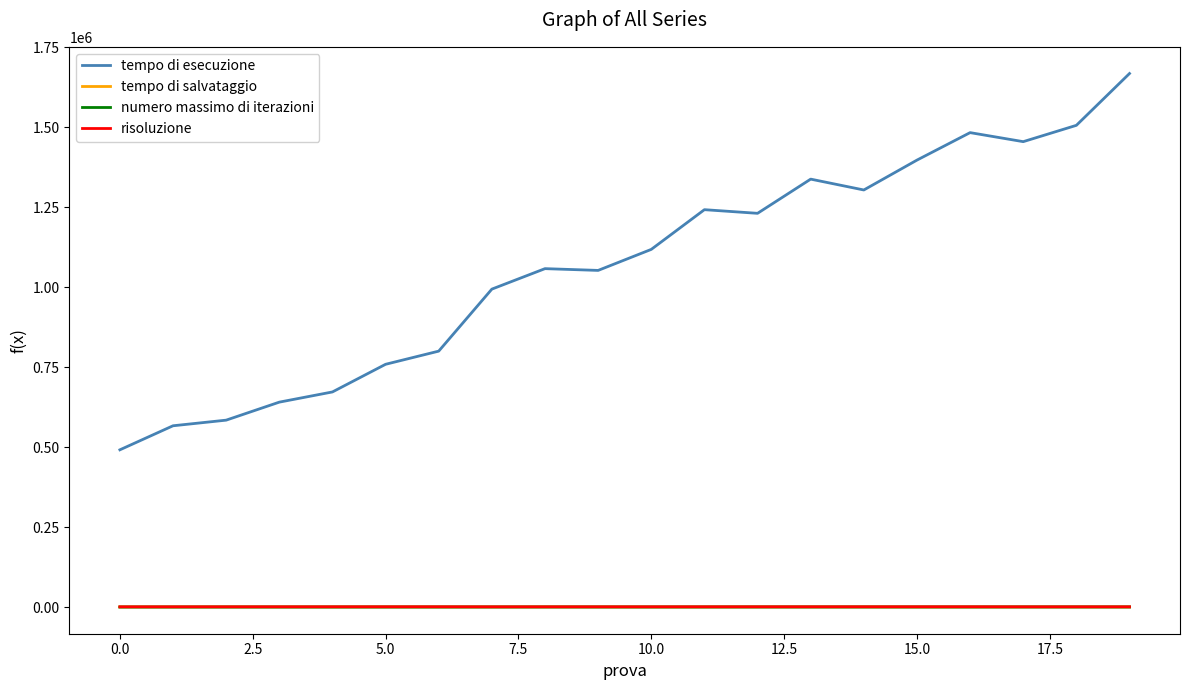

At how many categories does at least one series exceed 401773?

20